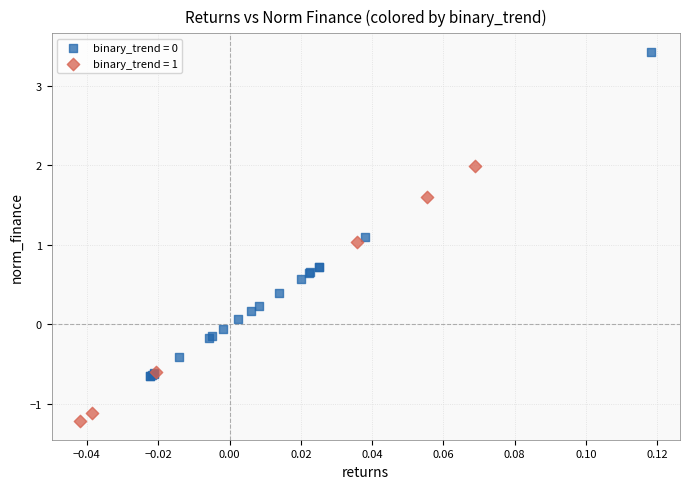

Which series contains the highest Y value?

binary_trend = 0